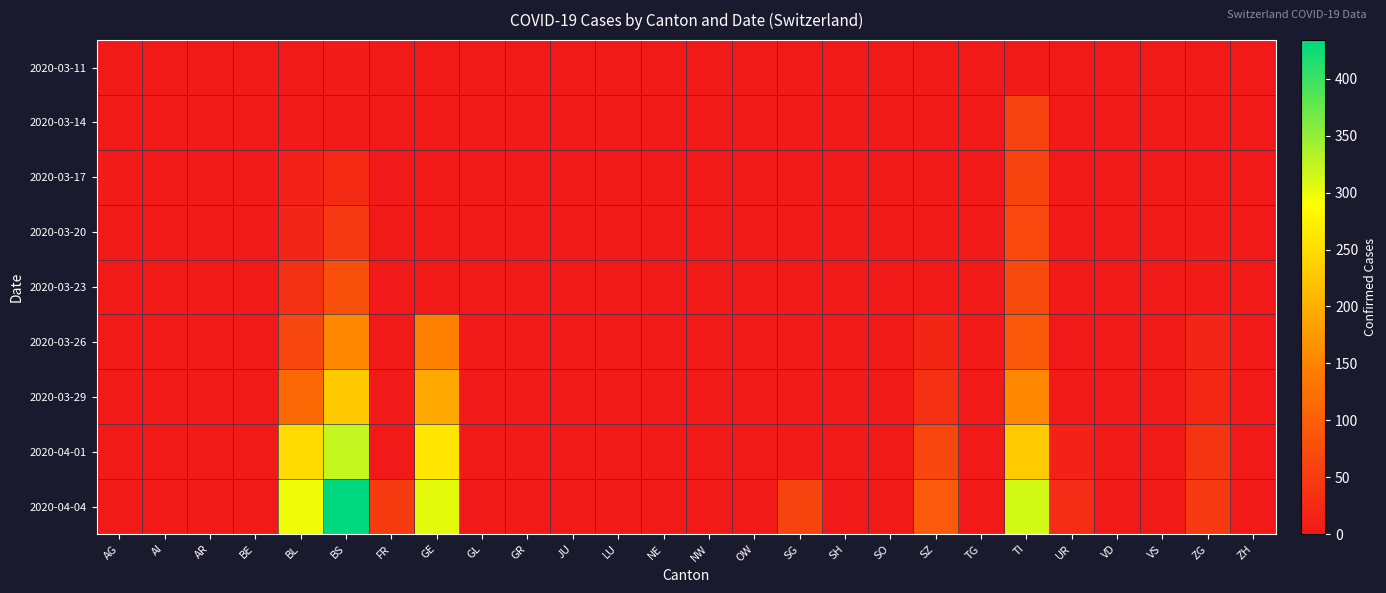

At which category is the sum across all series the highest?

BS